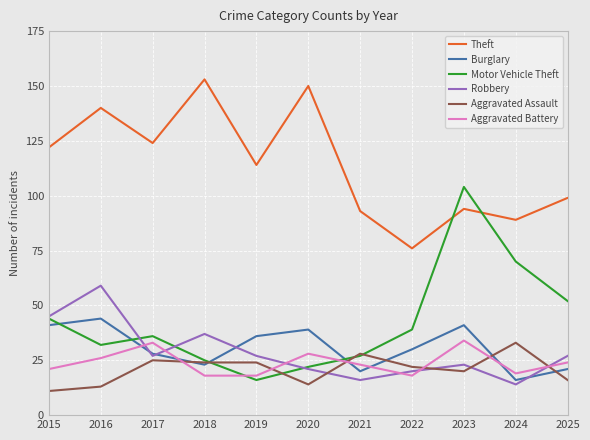

What is the total value across all series at 2025?

239